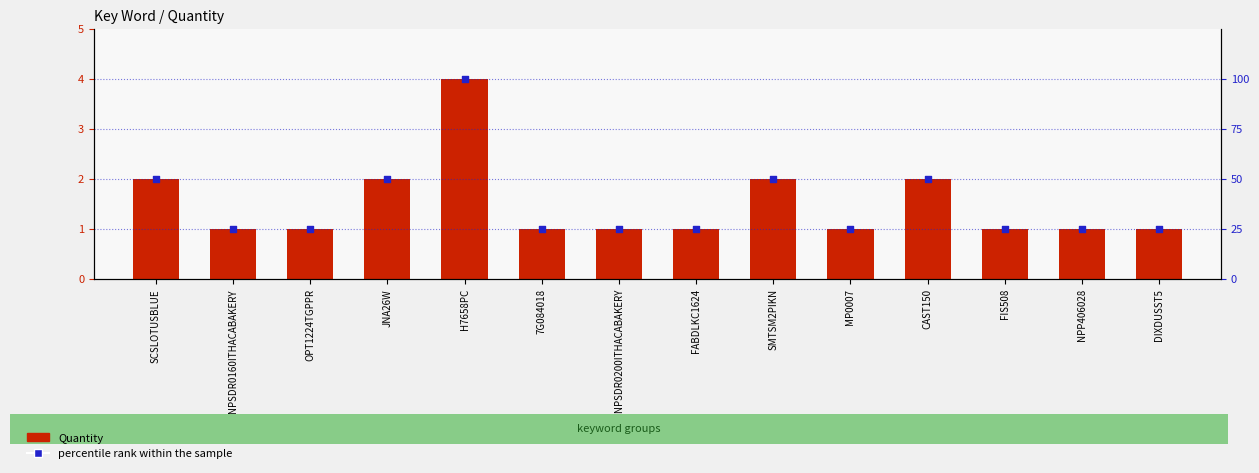

What is the total value across all series at H7658PC?

104